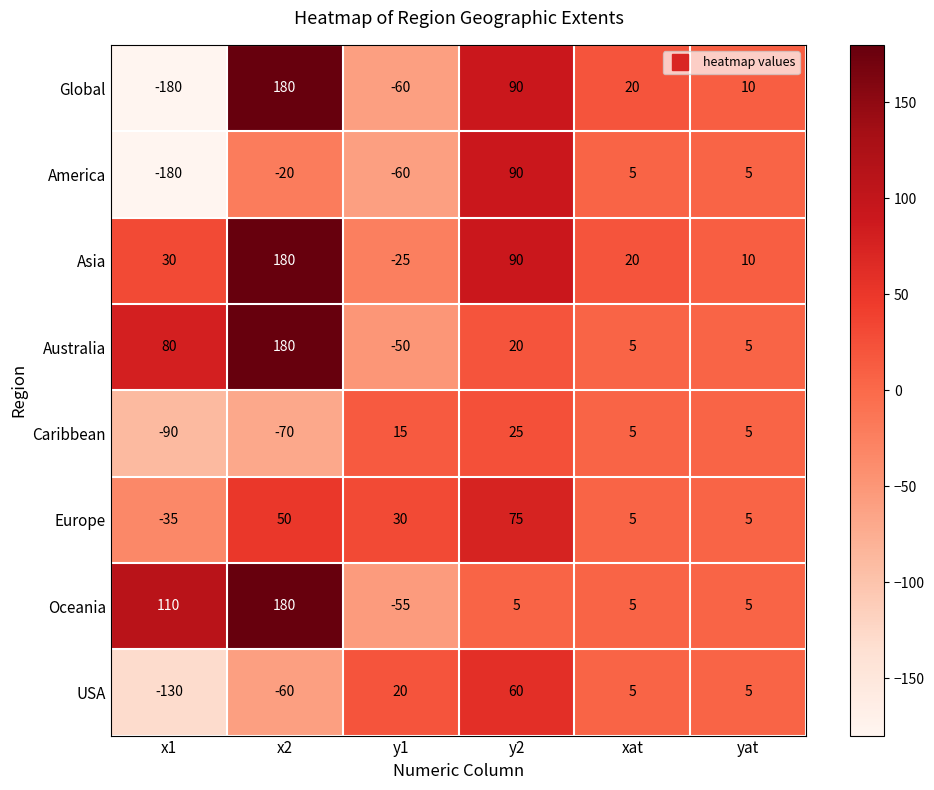

What is the average value of the Caribbean series?

-18